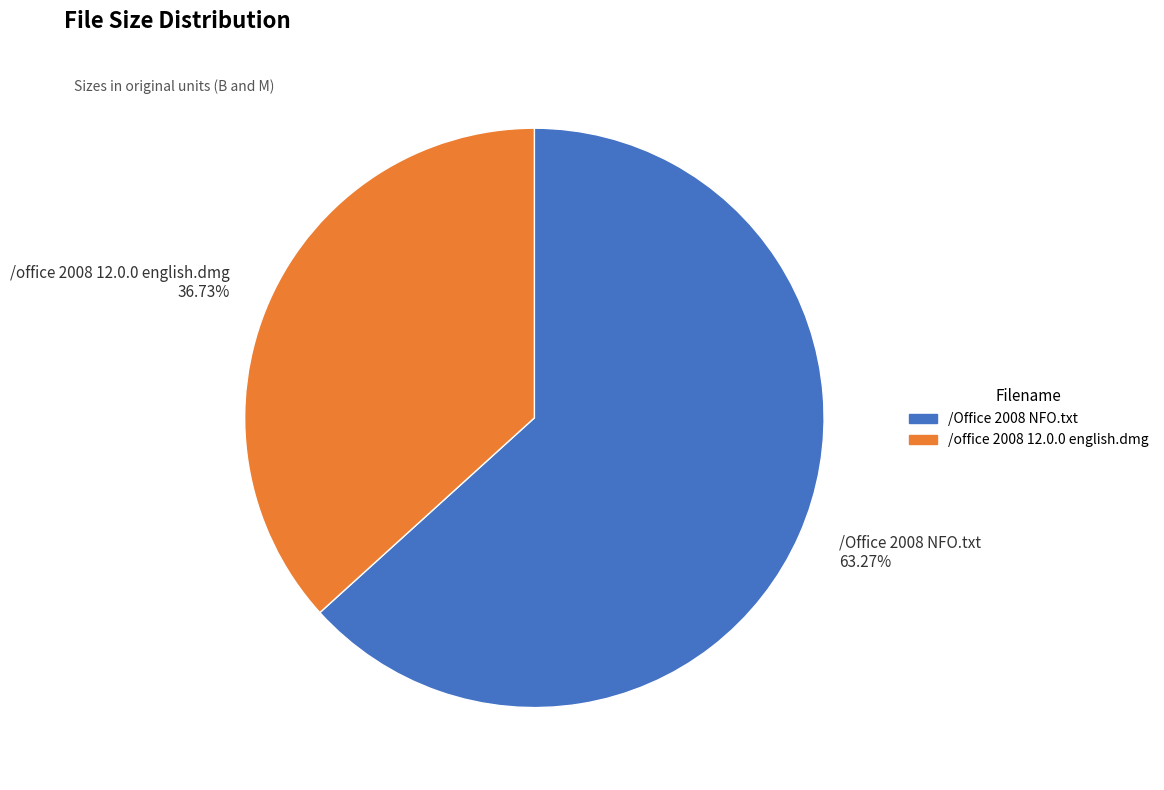

Does /office 2008 12.0.0 english.dmg represent more than half of the total?

No